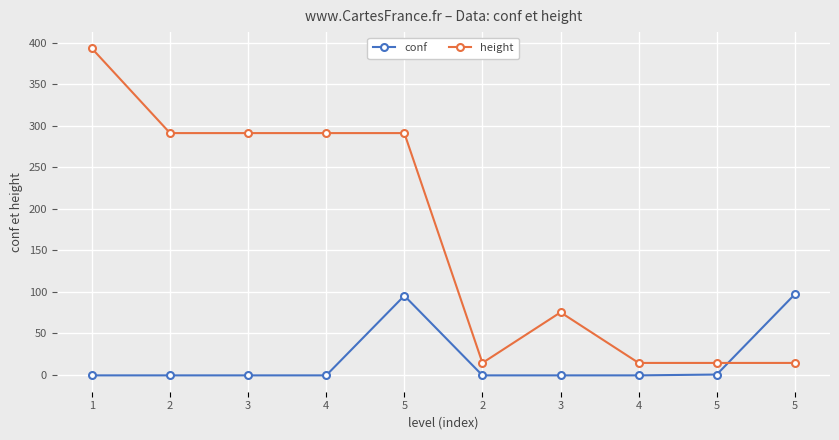

Which series has the largest range (max minus min)?

height